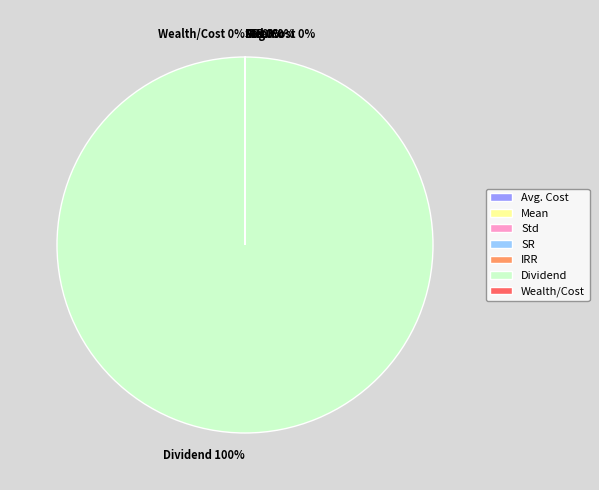

What is the majority slice?

Dividend